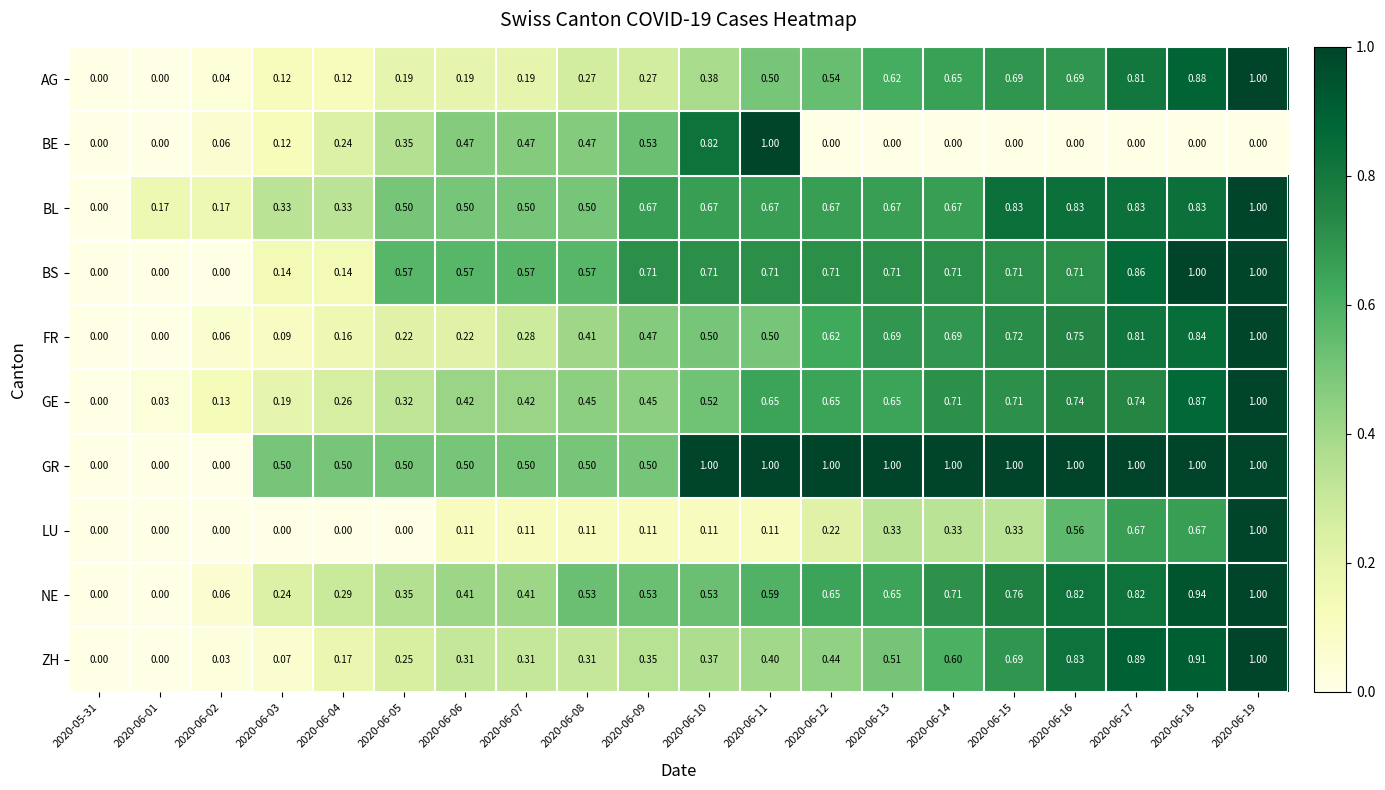

Is the value of LU at 2020-06-14 greater than the value of ZH at 2020-06-17?

No